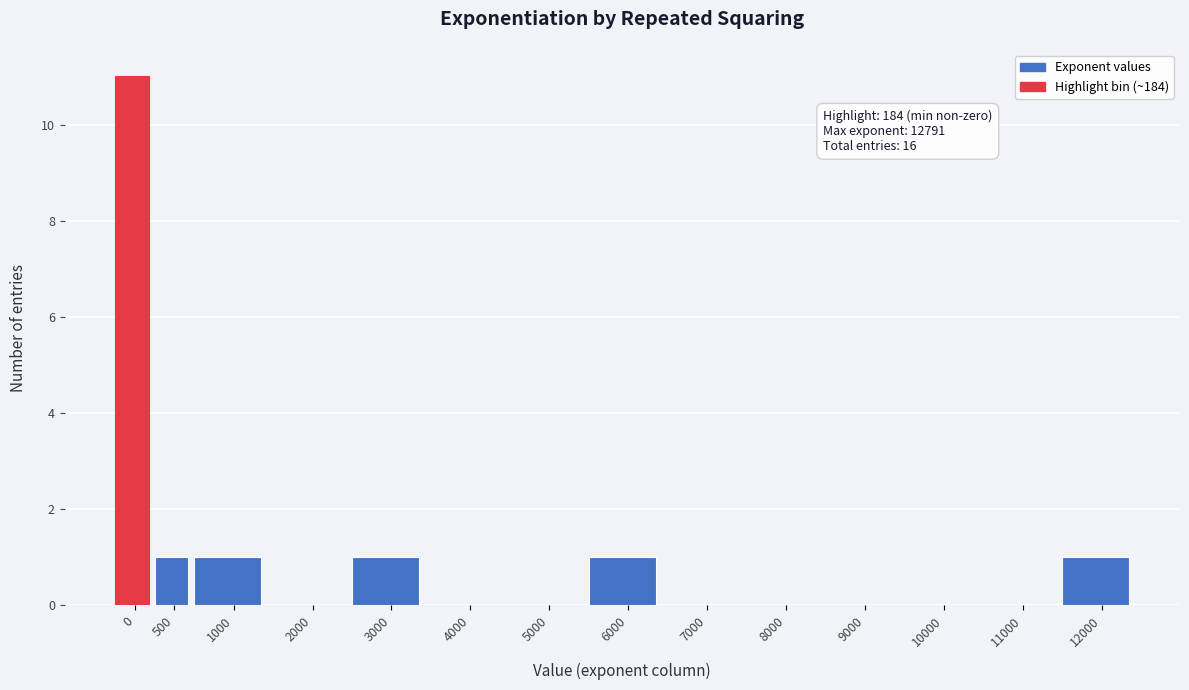

Reading right to left, what are all the values shown in this chart?

12000=1	11000=0	10000=0	9000=0	8000=0	7000=0	6000=1	5000=0	4000=0	3000=1	2000=0	1000=1	500=1	0=11